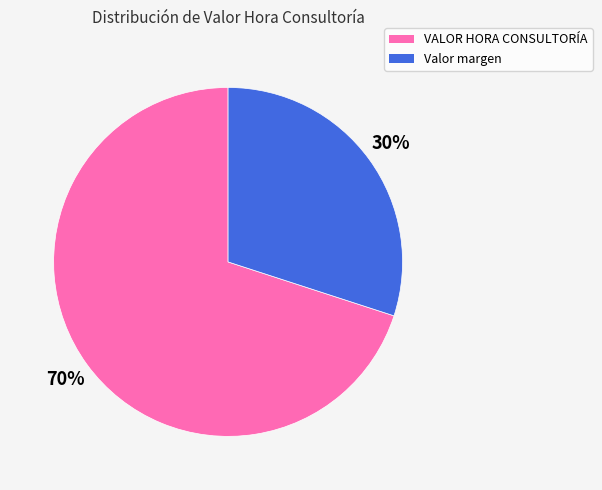

Approximately how many times larger is the value at Valor margen compared to VALOR HORA CONSULTORÍA?

0.4